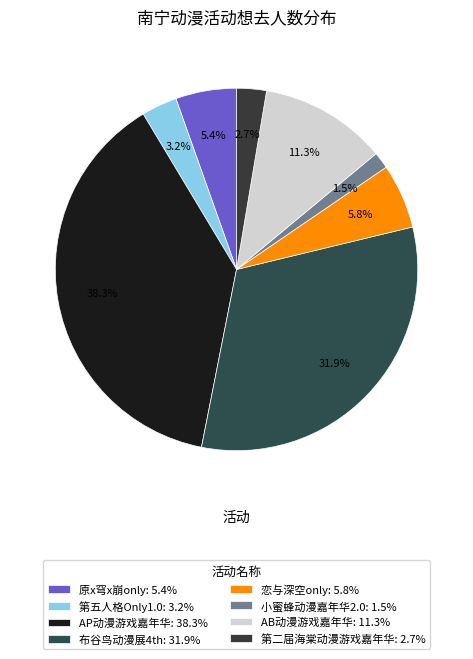

Combined, what portion of the pie is 小蜜蜂动漫嘉年华2.0 and 原x穹x崩only?

6.9%